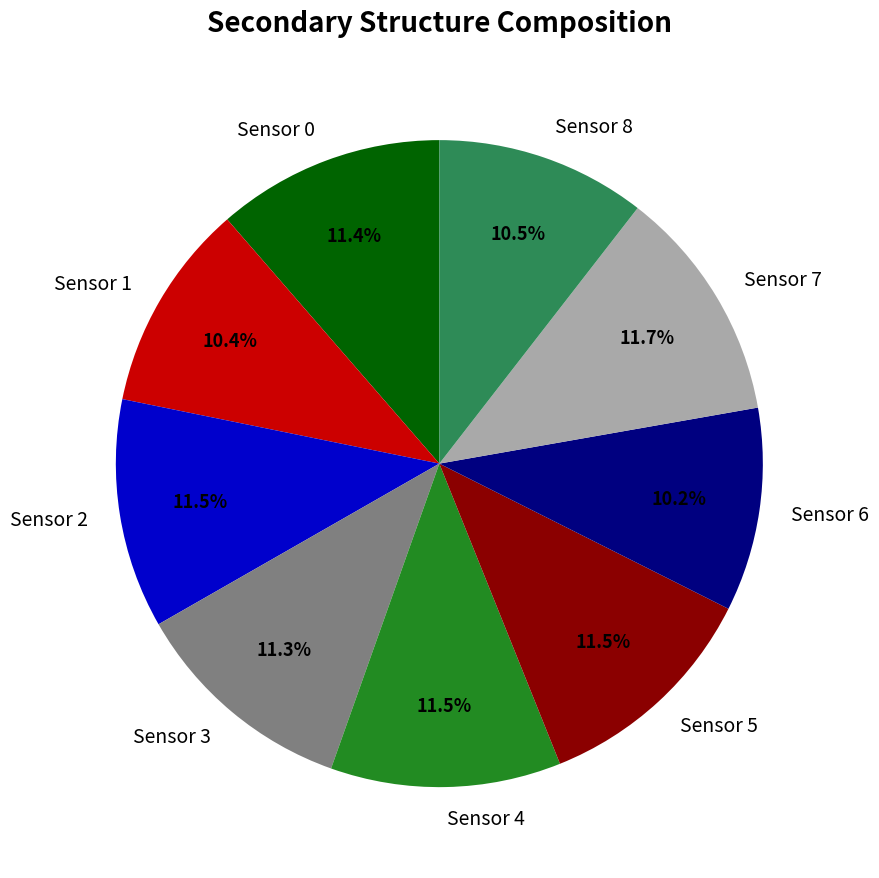

True or false: Sensor 1 accounts for 10% of the total.

True